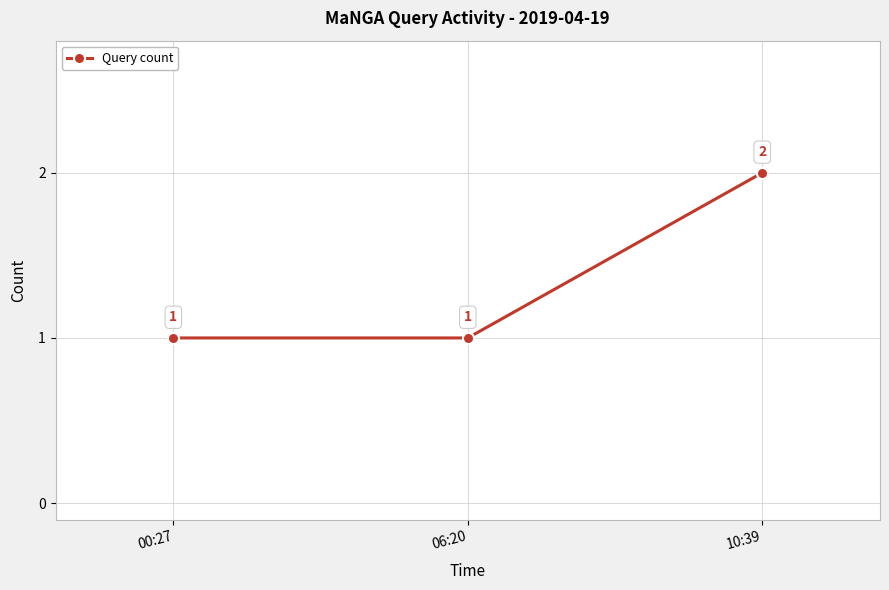

How many series are shown in this chart?

1